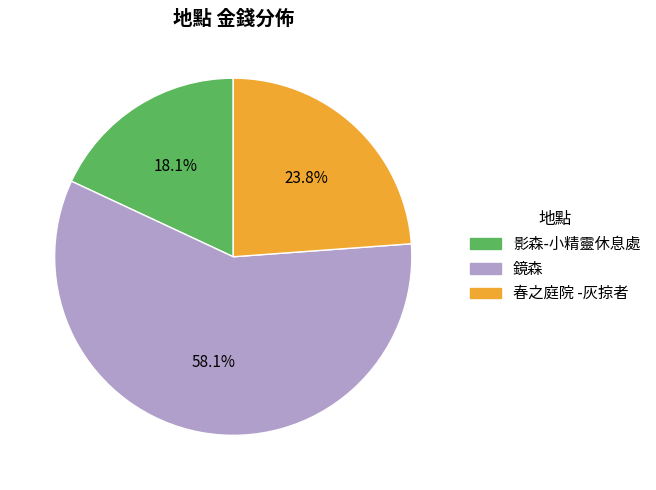

Is there a majority slice in this chart?

Yes